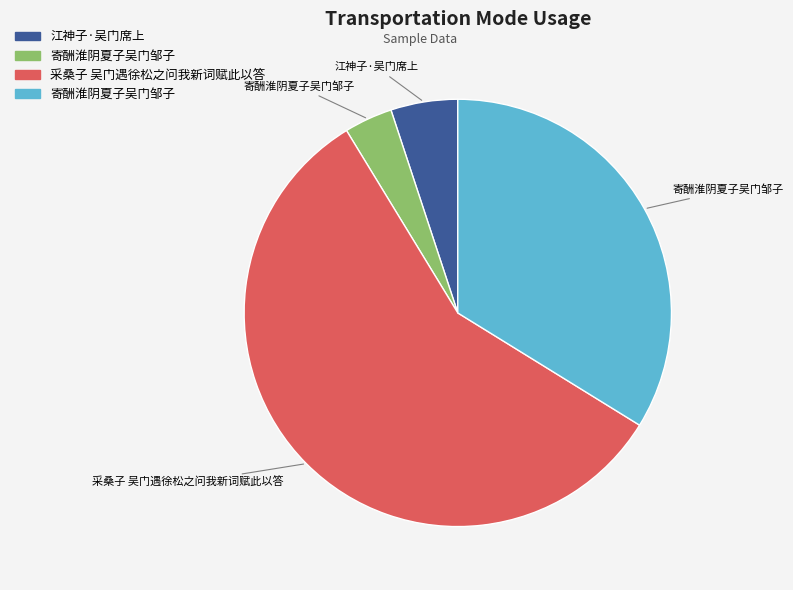

Is there a majority slice in this chart?

Yes